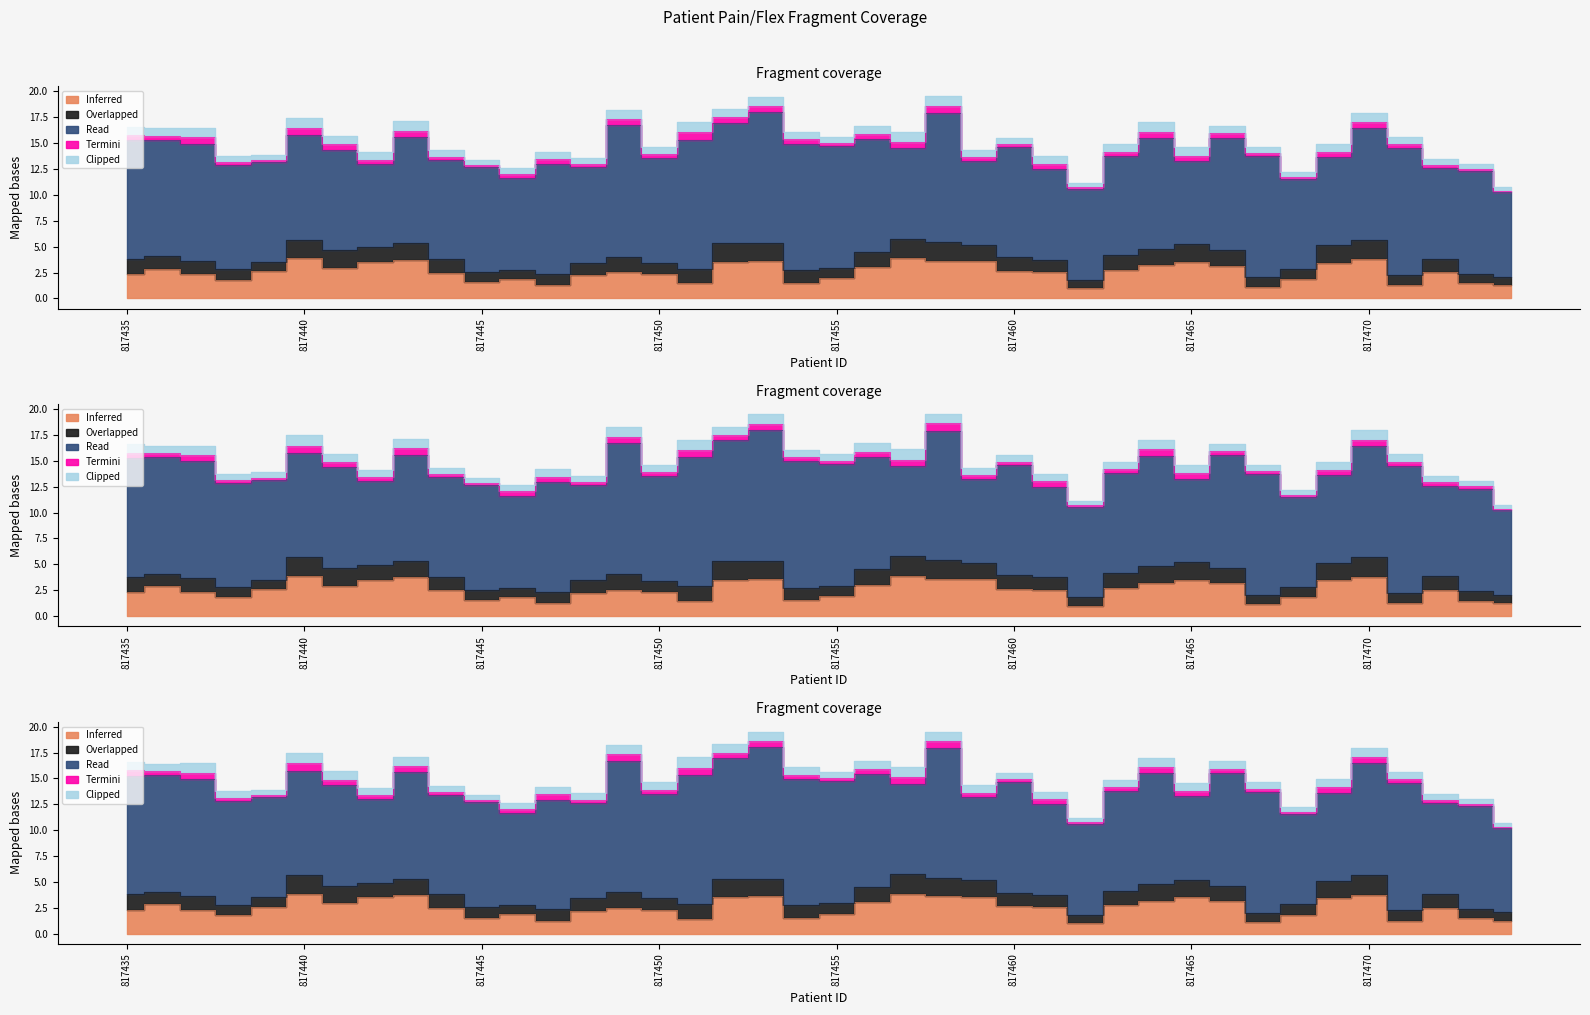

What is the difference between the Overlapped values at 817467 and 817443?

0.7